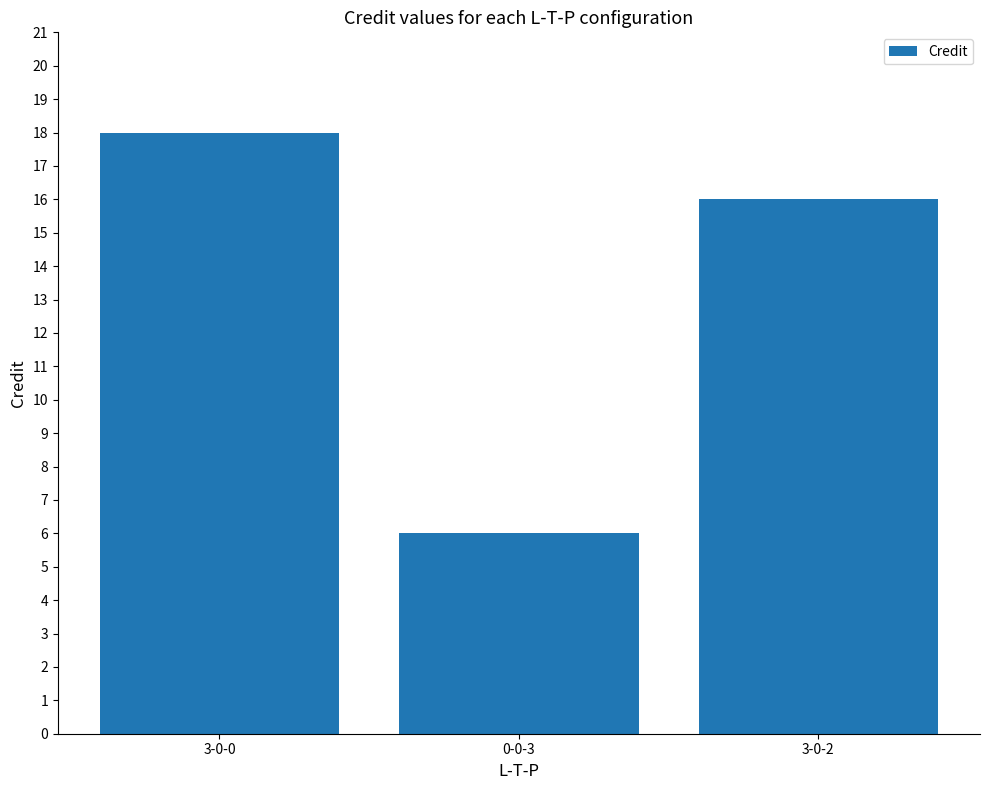

Which label corresponds to the smallest value in the chart?

0-0-3